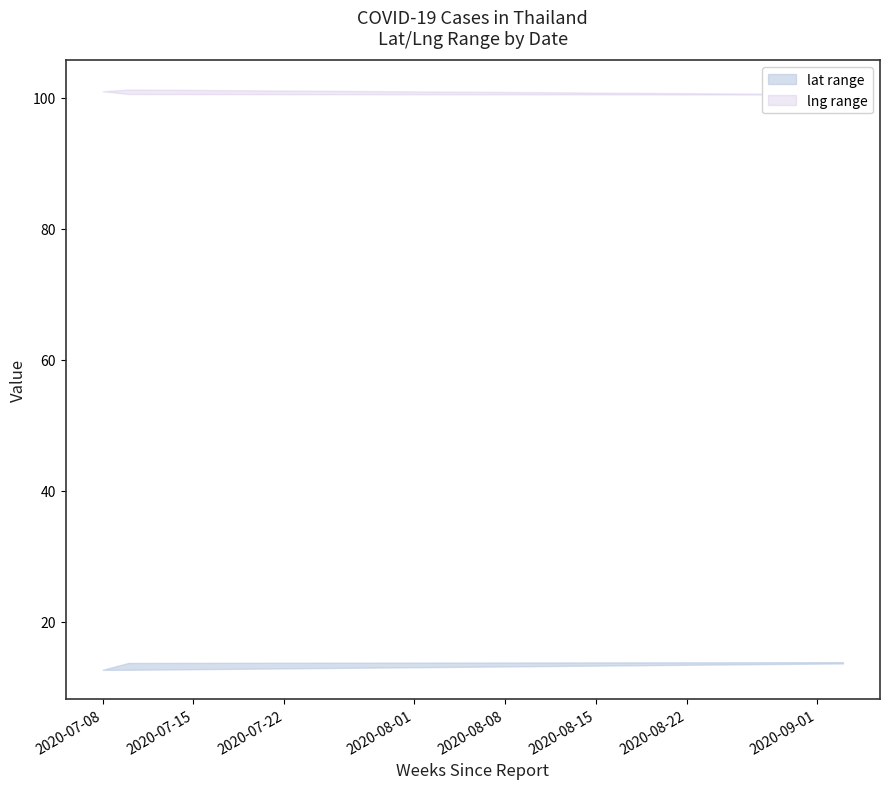

The value of lng at 2020-09-03 is 100.5. True or false?

True